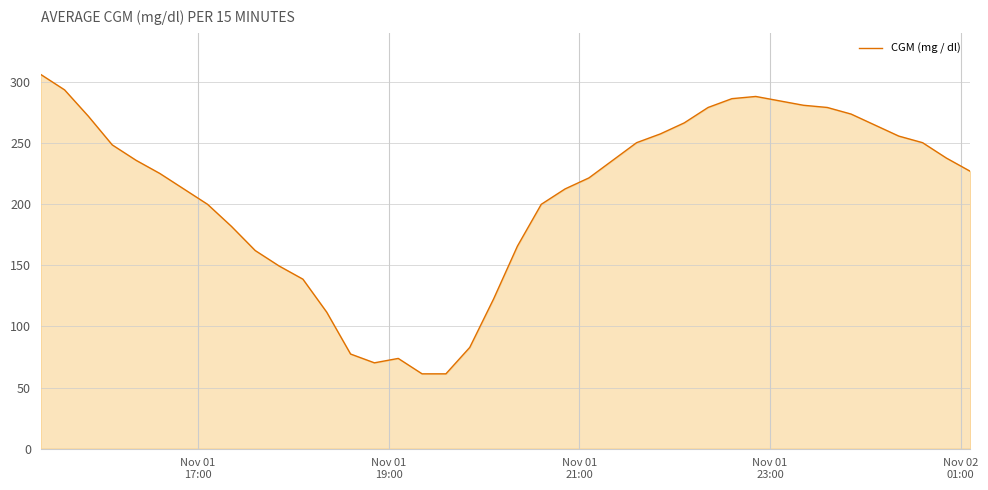

What is the sum of all values?

8299.8